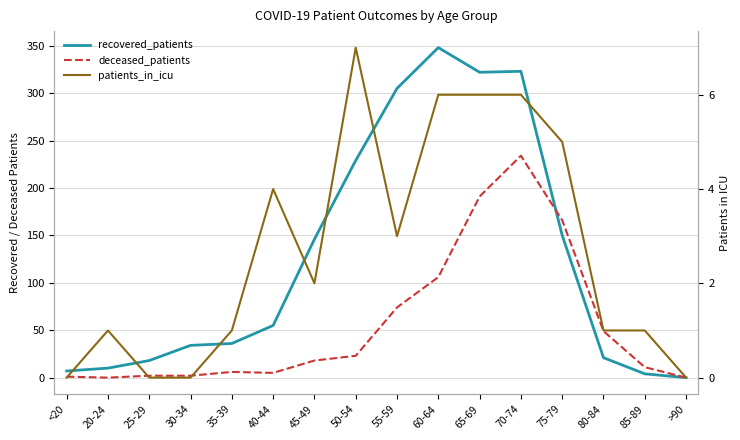

Between which two adjacent categories do recovered_patients and deceased_patients first intersect?

70-74 and 75-79